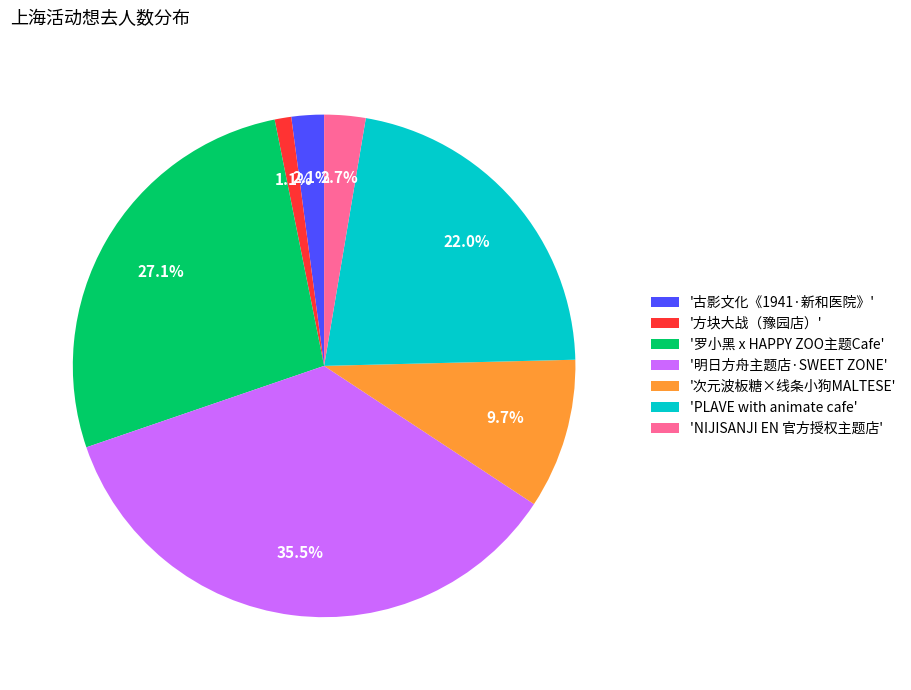

Between '次元波板糖×线条小狗MALTESE' and '古影文化《1941·新和医院》', which is larger?

'次元波板糖×线条小狗MALTESE'